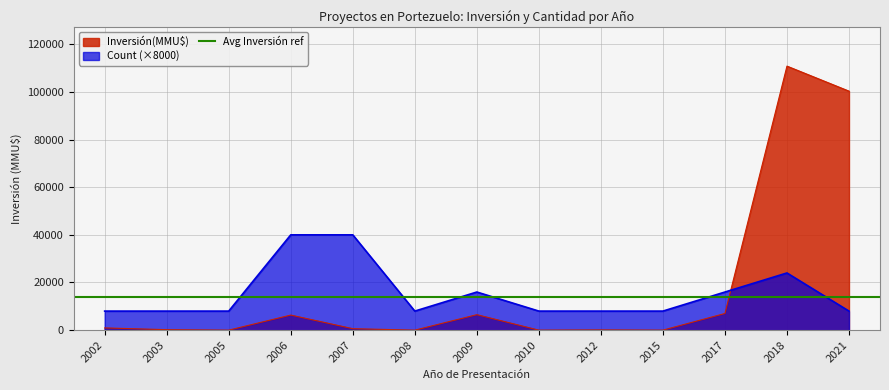

What is the average value of the Count series?

15385